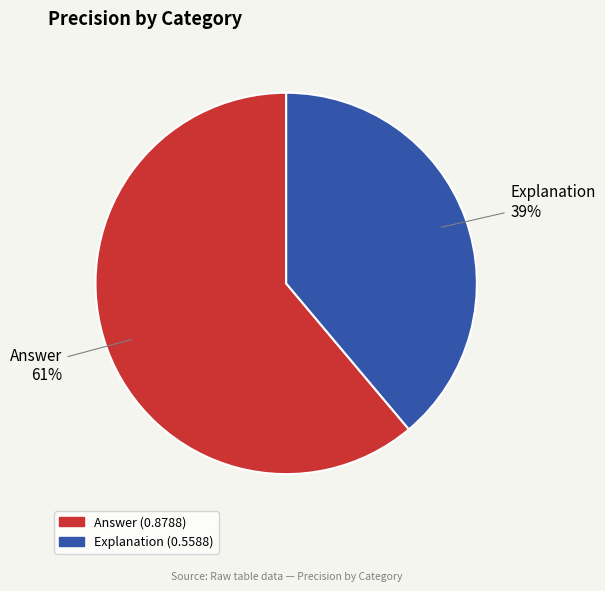

Is it true that Answer is 61% of the pie?

True